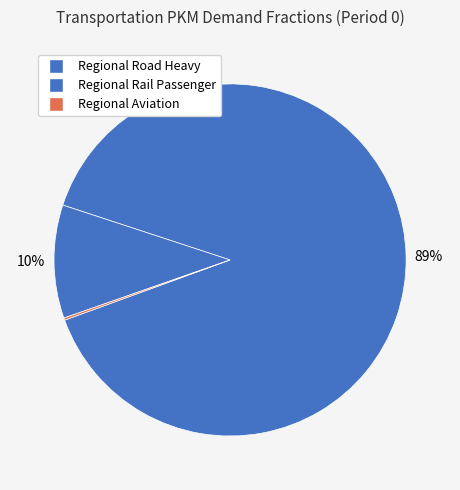

To the nearest percent, what is the difference between the largest and smallest slice percentages?

89%